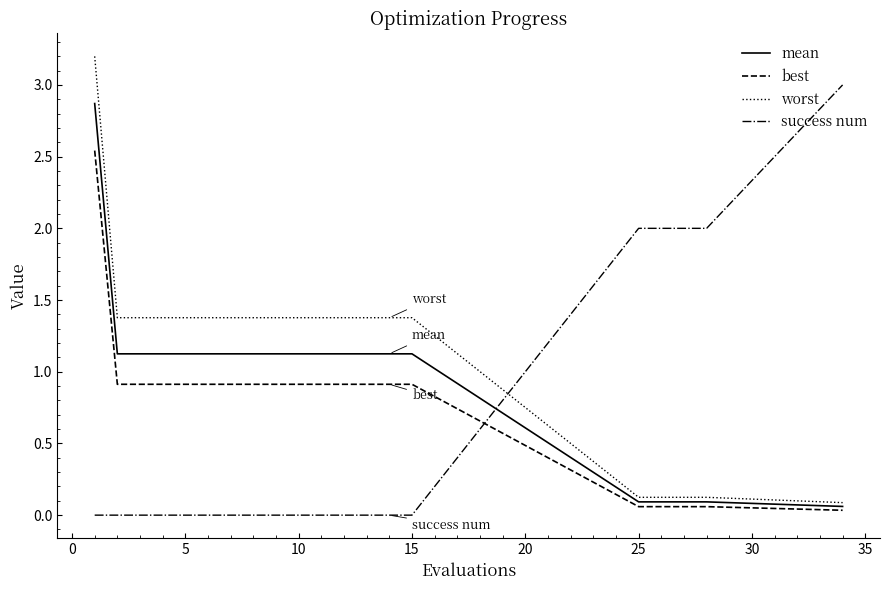

Rank the series by their average value, from lowest to highest.

success num, best, mean, worst